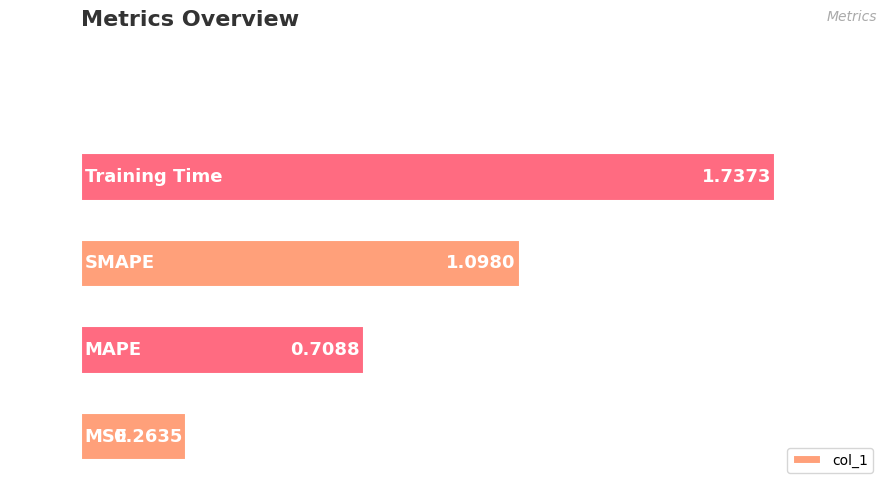

What is the sum of all values?

3.8